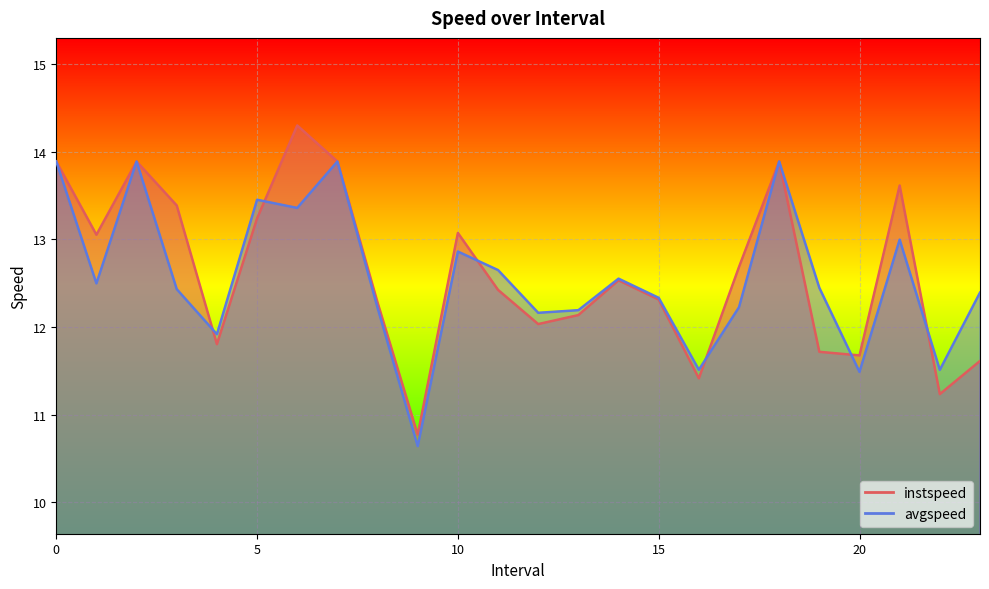

Reading left to right, transcribe all the data shown in this chart.

instspeed: 13.9	13.1	13.9	13.4	11.8	13.2	14.3	13.9	12.3	10.8	13.1	12.4	12.0	12.1	12.5	12.3	11.4	12.7	13.9	11.7	11.7	13.6	11.2	11.6
avgspeed: 13.9	12.5	13.9	12.4	11.9	13.5	13.4	13.9	12.2	10.6	12.9	12.7	12.2	12.2	12.6	12.3	11.5	12.2	13.9	12.4	11.5	13.0	11.5	12.4